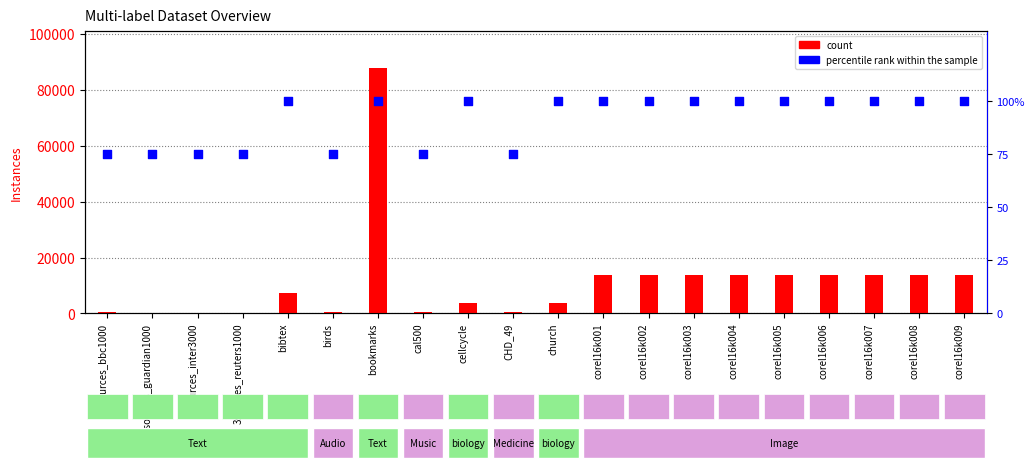

At how many categories does at least one series exceed 27044?

1